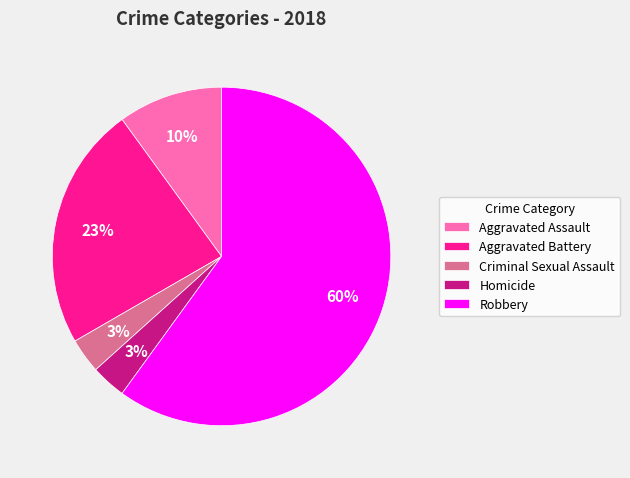

To the nearest percent, what is the combined percentage of Aggravated Assault and Criminal Sexual Assault?

13%